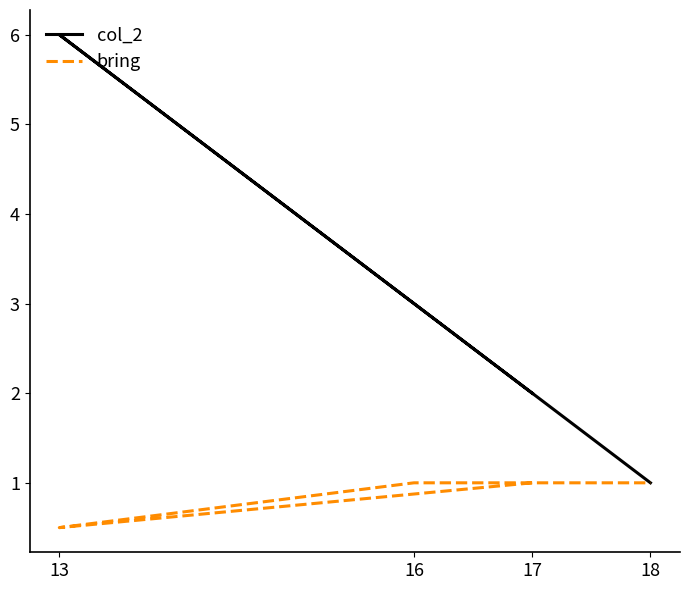

True or false: bring and col_2 intersect in this chart.

False